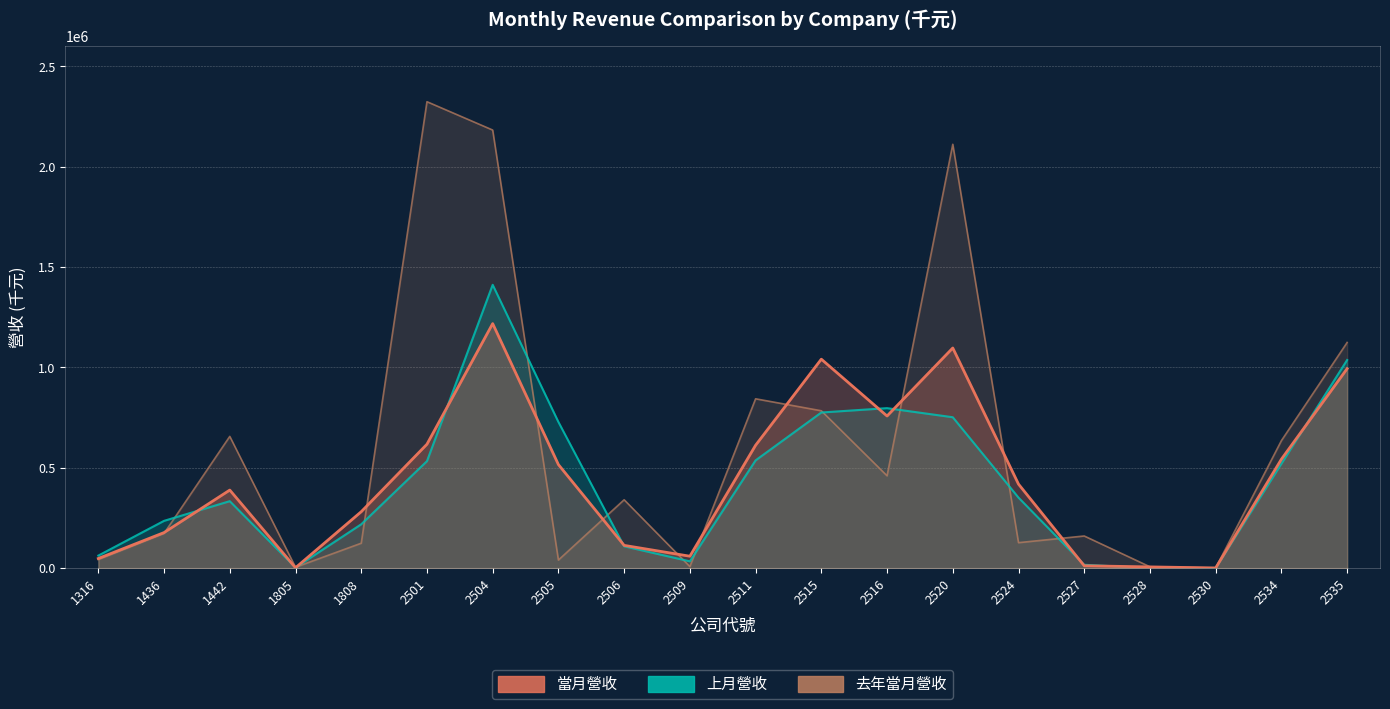

True or false: 去年當月營收 has more than 2 points higher than both neighbors.

True